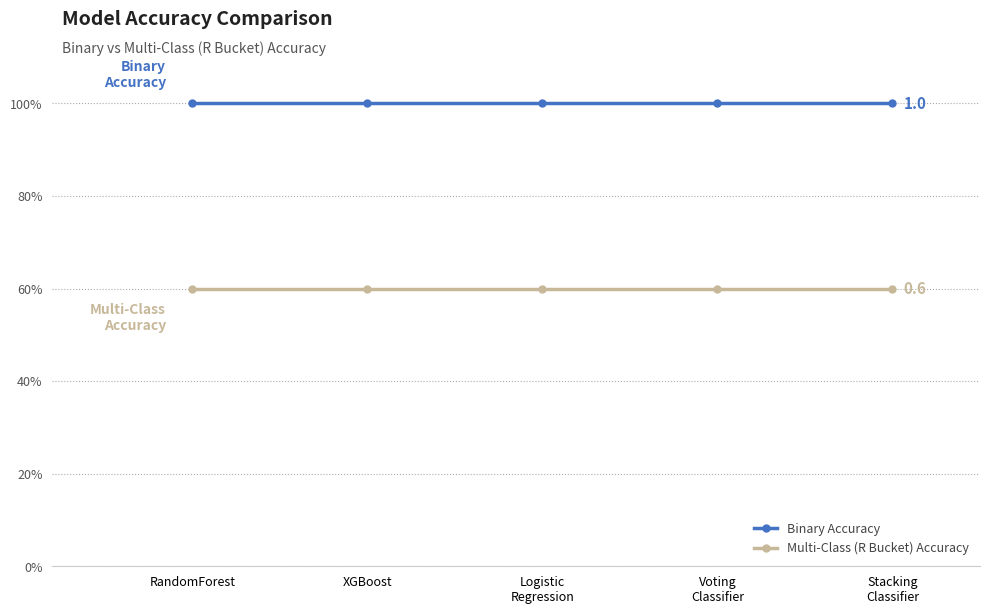

What is the greatest value displayed?

1.0